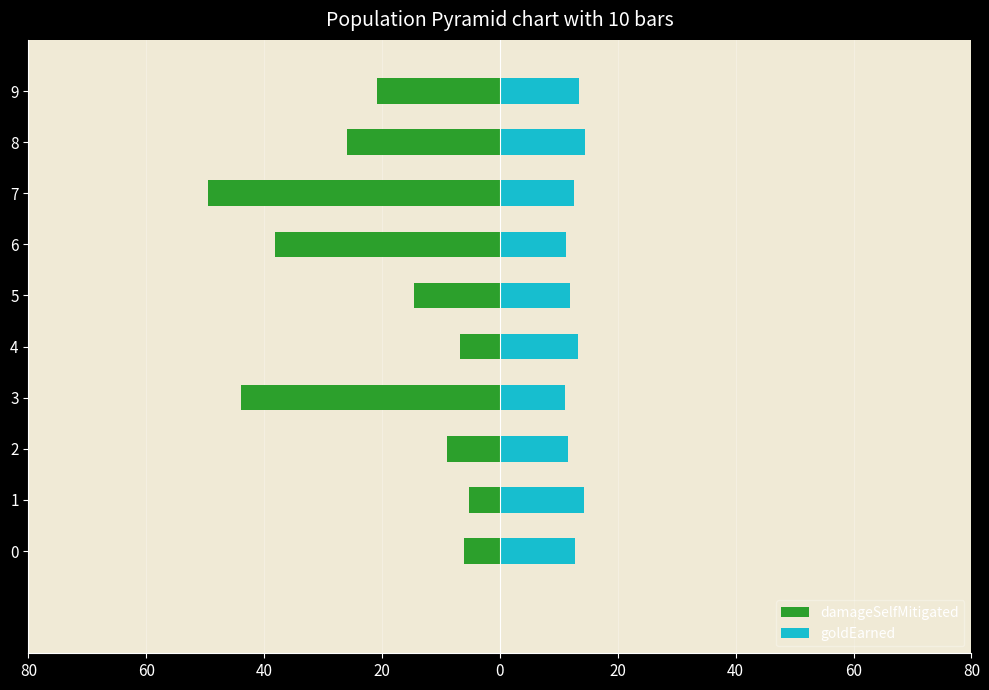

How many data points does each series have?

10